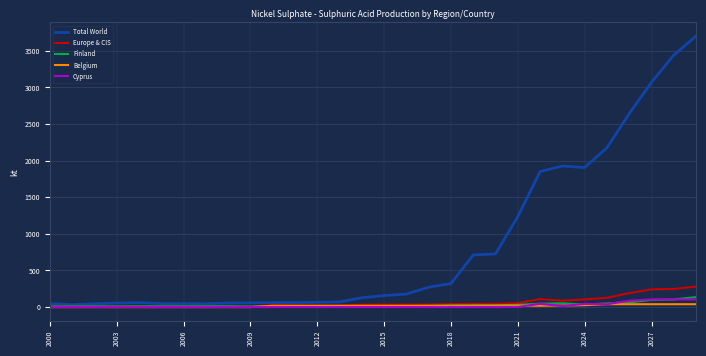

Which series has the largest range (max minus min)?

Total World